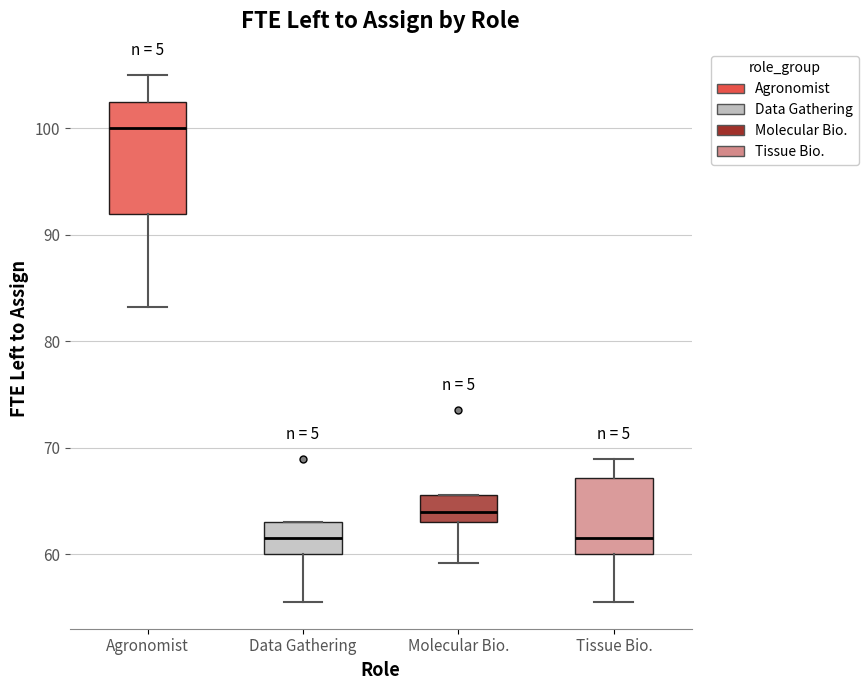

Reading left to right, transcribe this box plot: for each box, give where its median line is, the range the box spans, and where its two whiskers end, as read against the y-axis. The values are not printed on the chart, so give them approximately, as read against the axis.

Agronomist: median 100, box 92 to 103, whiskers 83 to 105
Data Gathering: median 62, box 60 to 63, whiskers 56 to 63
Molecular Bio.: median 64, box 63 to 66, whiskers 59 to 66
Tissue Bio.: median 62, box 60 to 67, whiskers 56 to 69